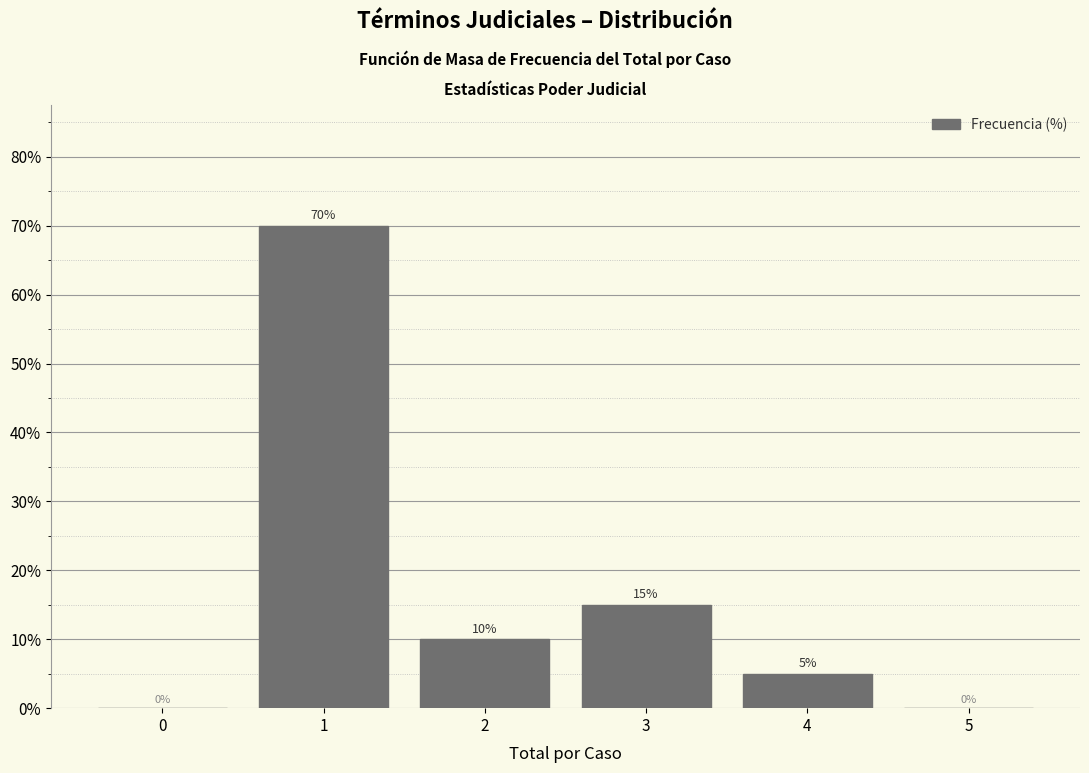

Reading left to right, list all the values displayed in this chart.

0=0	1=70	2=10	3=15	4=5	5=0